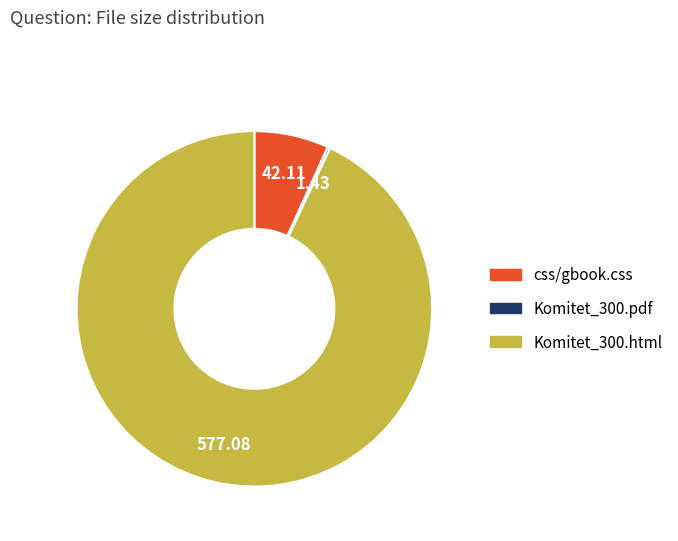

Is it true that css/gbook.css is 7% of the pie?

True